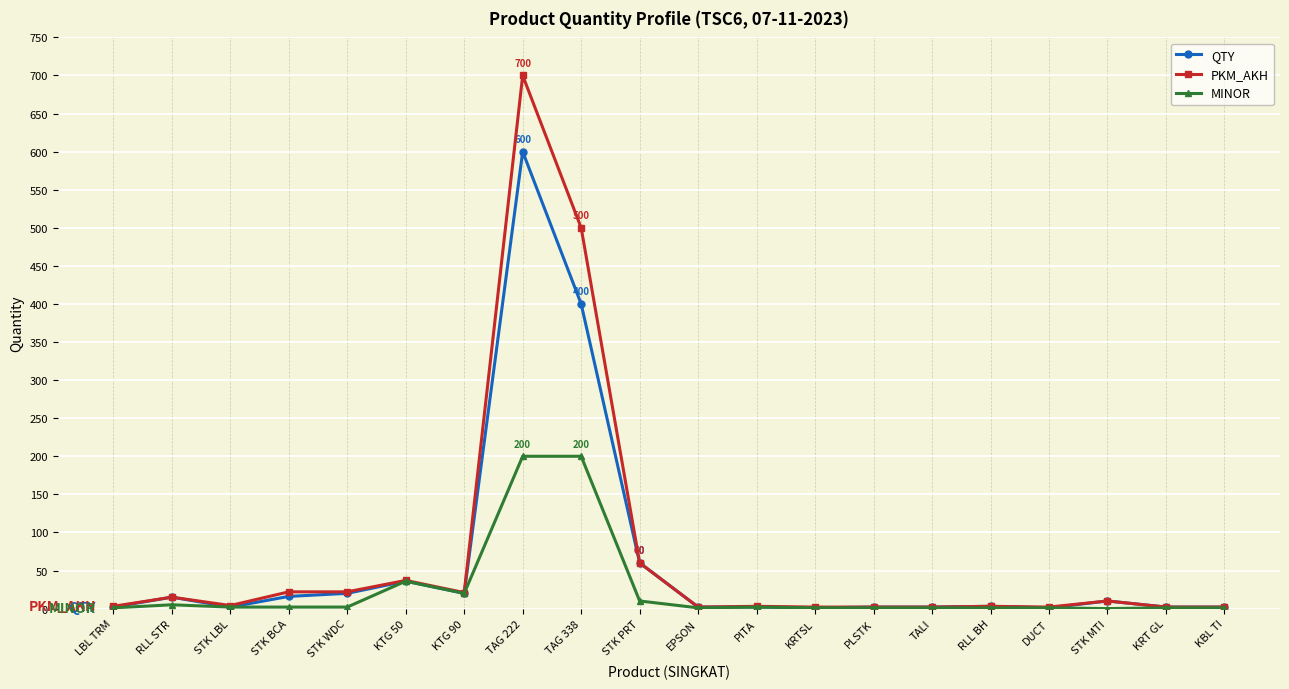

What is the greatest value displayed?

700